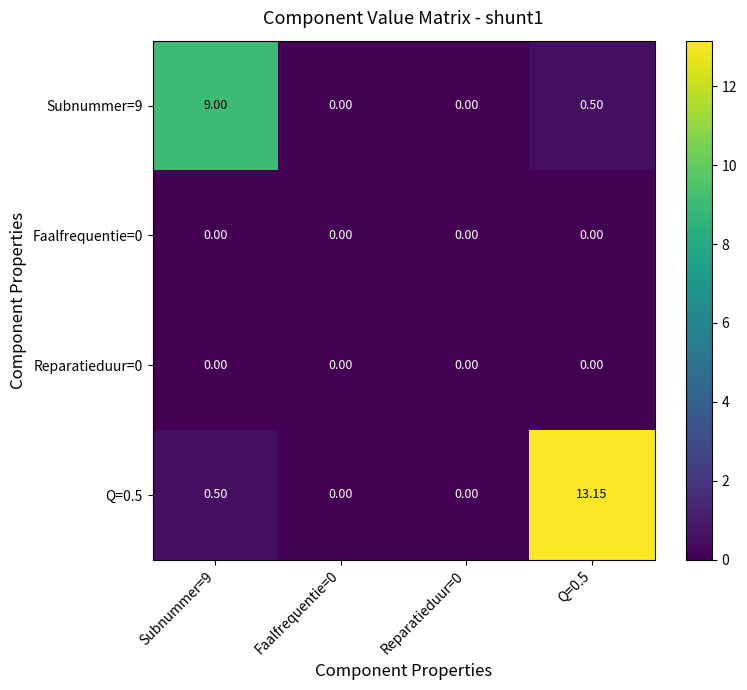

Is the value of Subnummer=9 at Q=0.5 greater than the value of Reparatieduur=0 at Reparatieduur=0?

Yes